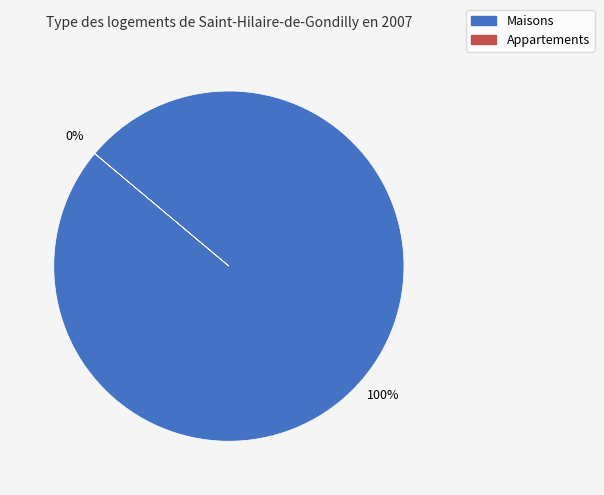

The 1386 slice represents 0% of the pie. True or false?

True